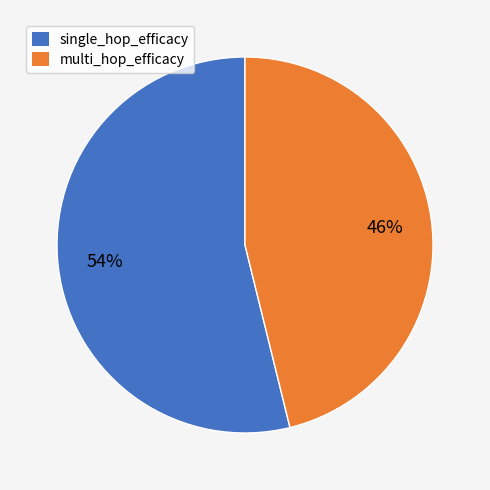

How many segments does this pie chart have?

2